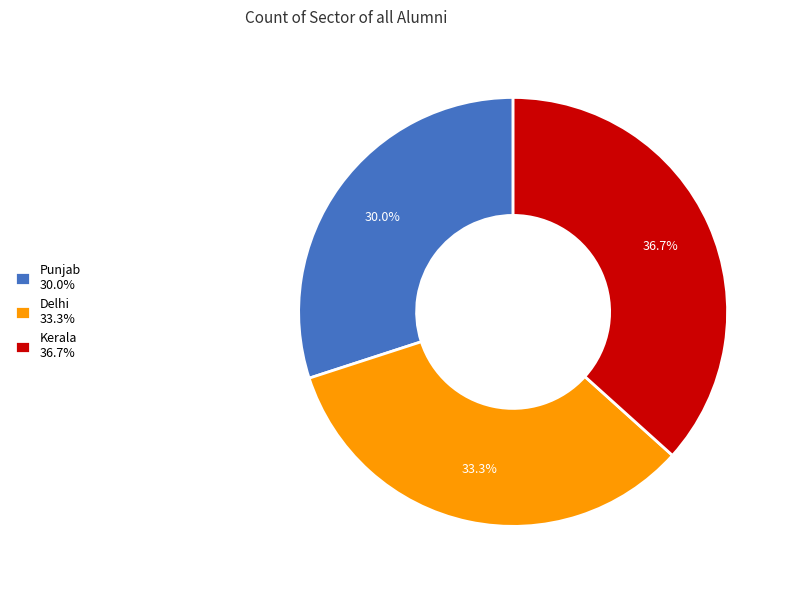

True or false: Punjab accounts for 25% of the total.

False